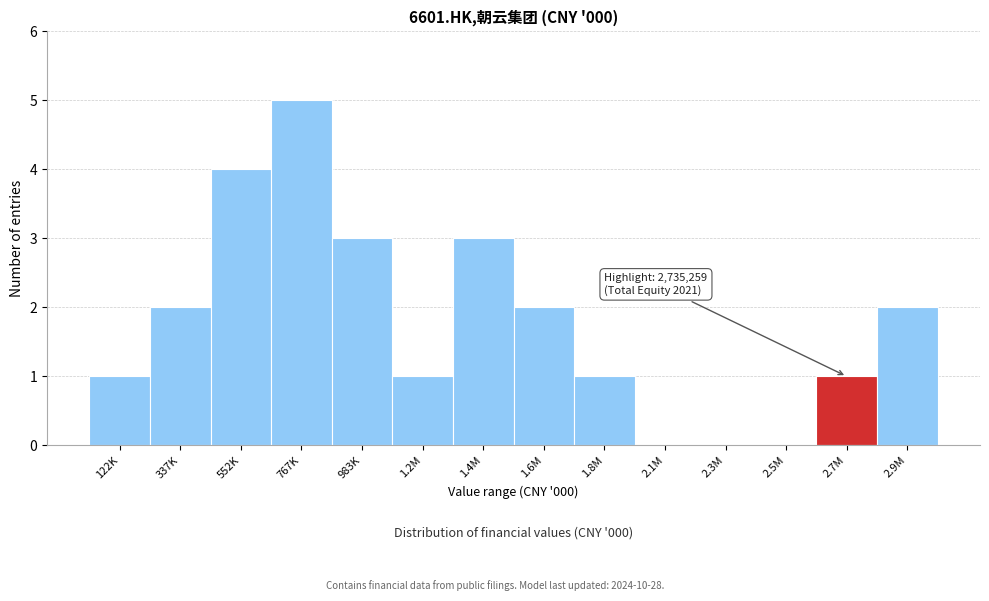

Reading right to left, transcribe all the data shown in this chart.

2.9M=2	2.7M=1	2.5M=0	2.3M=0	2.1M=0	1.8M=1	1.6M=2	1.4M=3	1.2M=1	983K=3	767K=5	552K=4	337K=2	122K=1